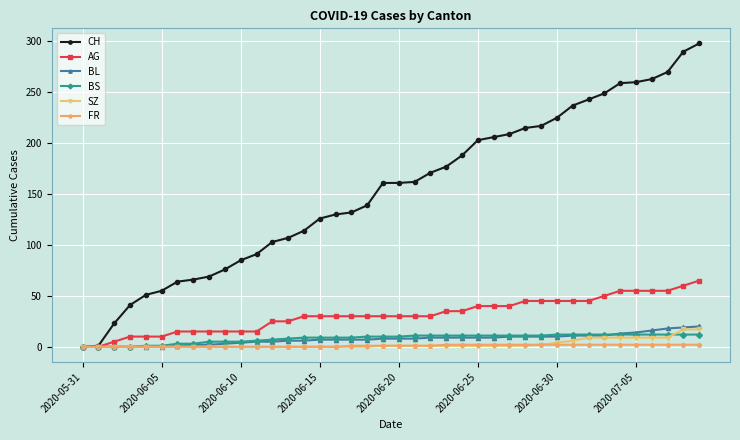

Which series has the largest range (max minus min)?

CH